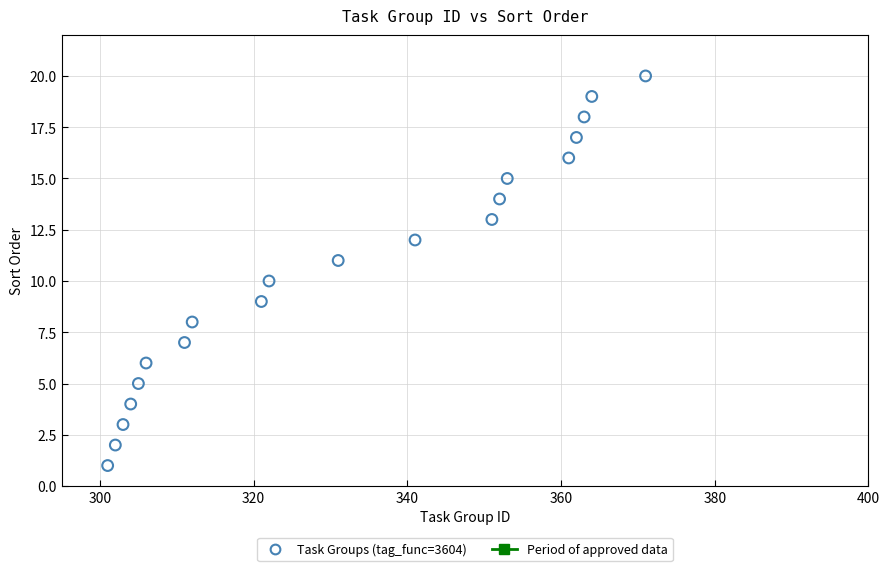

What is the range of Y values (max minus min)?

19